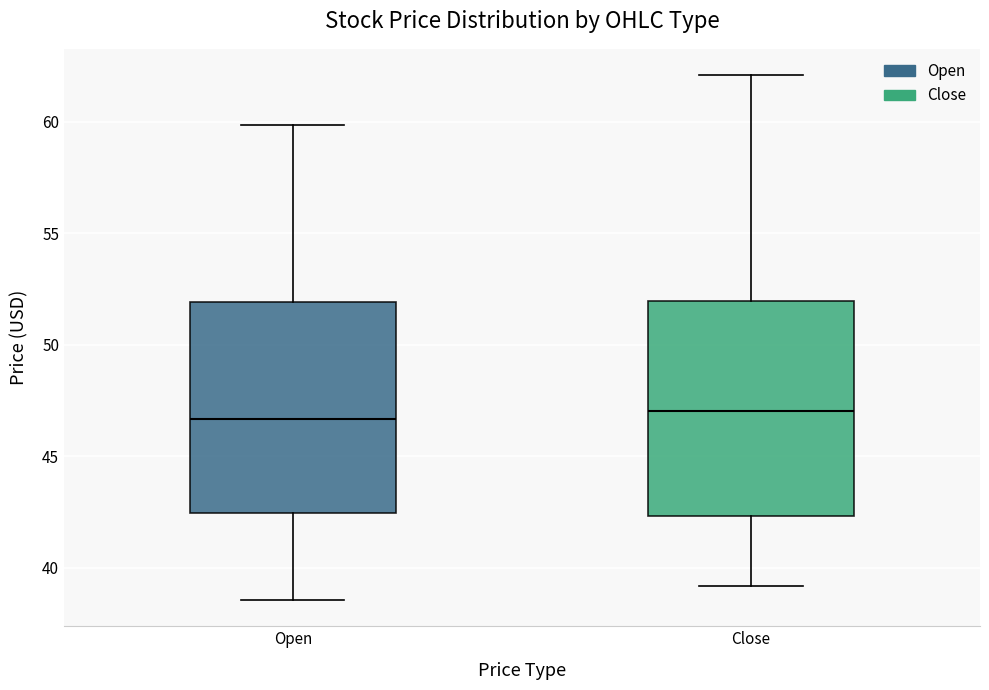

Where does the lower whisker of the box for Close end on the y-axis? The values are not printed on the chart, so give them approximately, as read against the axis.

39.0